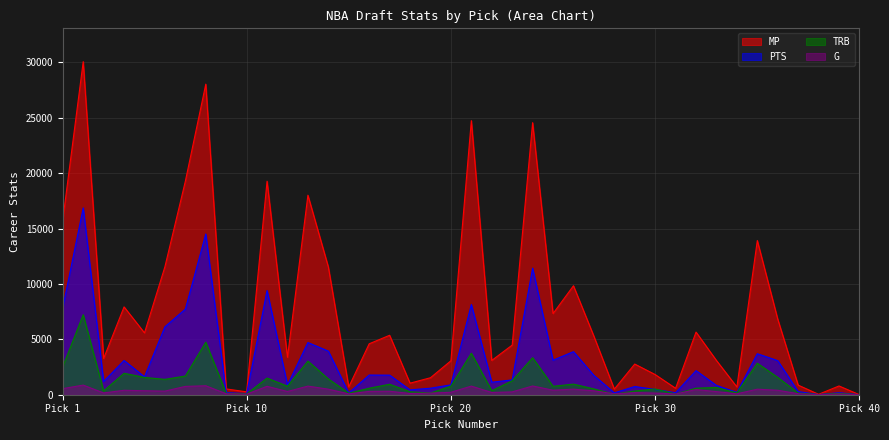

What is the difference between the G values at 11 and 17?

446